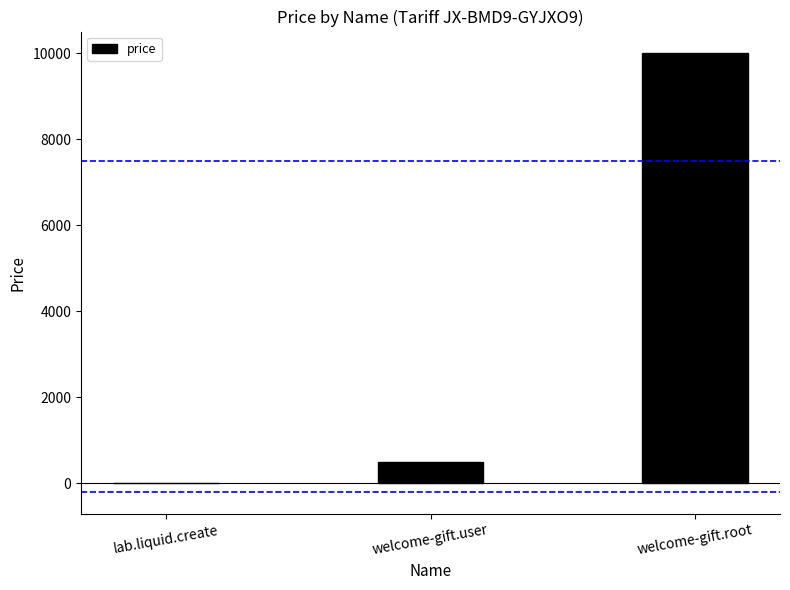

Approximately how many times larger is the value at welcome-gift.root compared to lab.liquid.create?

1000.0